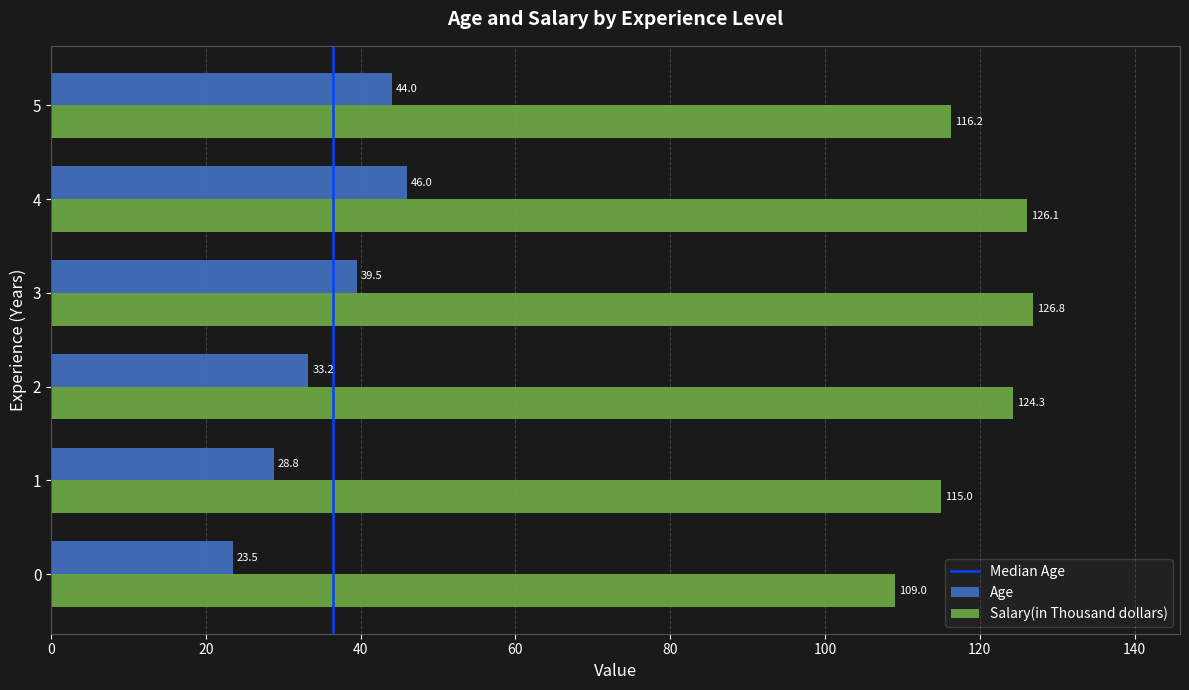

What is the approximate value of Age at 4?

46.0